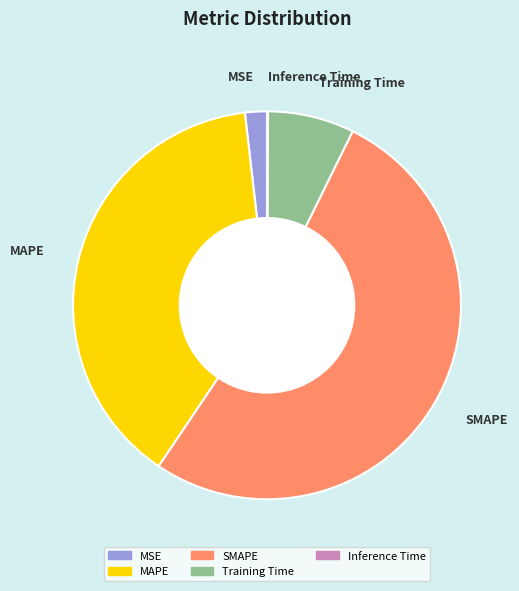

Which has a higher value, MAPE or MSE?

MAPE